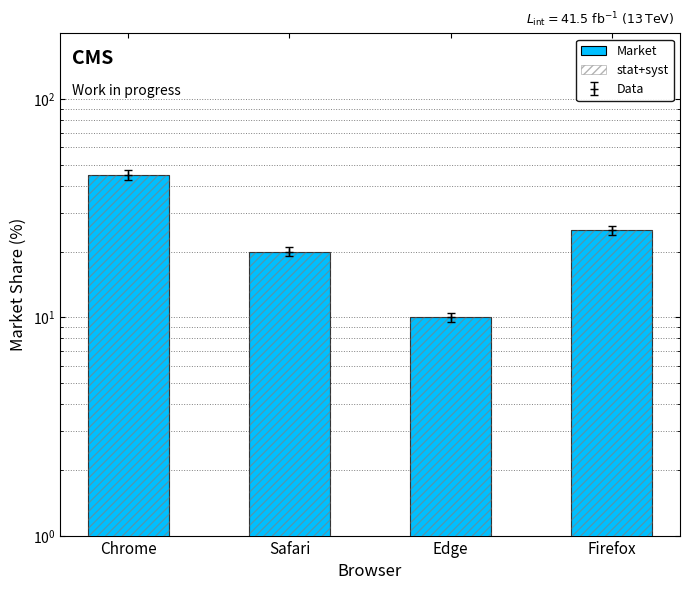

Reading left to right, what are all the values shown in this chart?

Chrome=45	Safari=20	Edge=10	Firefox=25